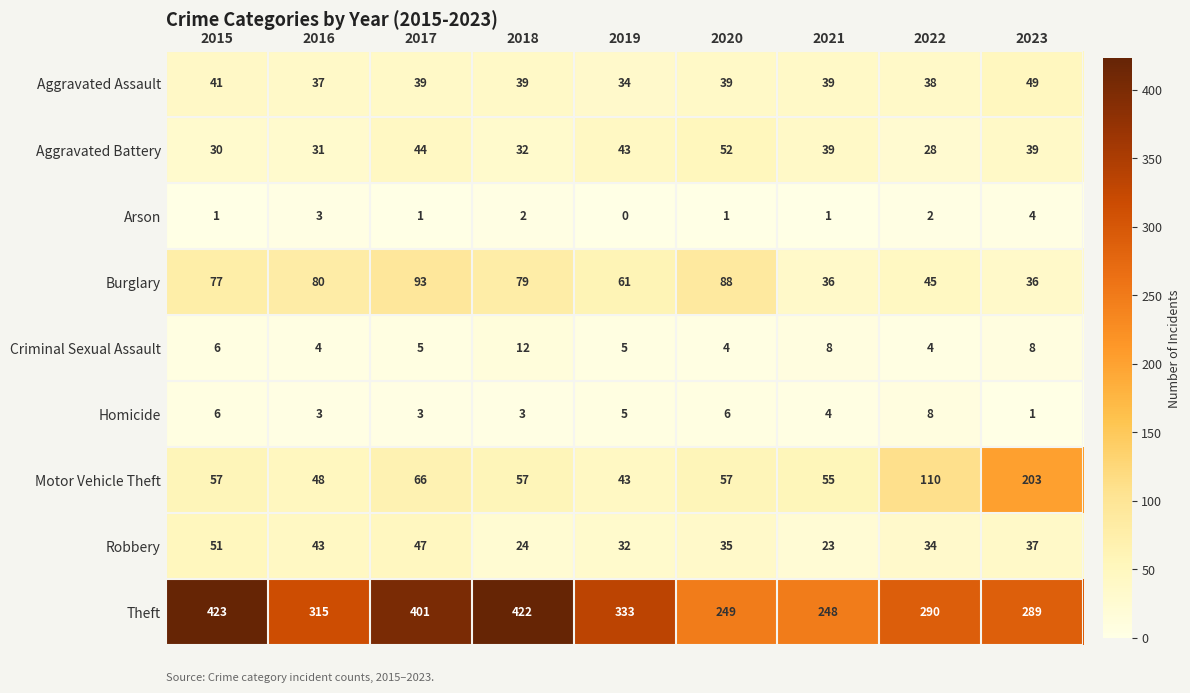

True or false: Homicide has a value of 5 at 2019.

True